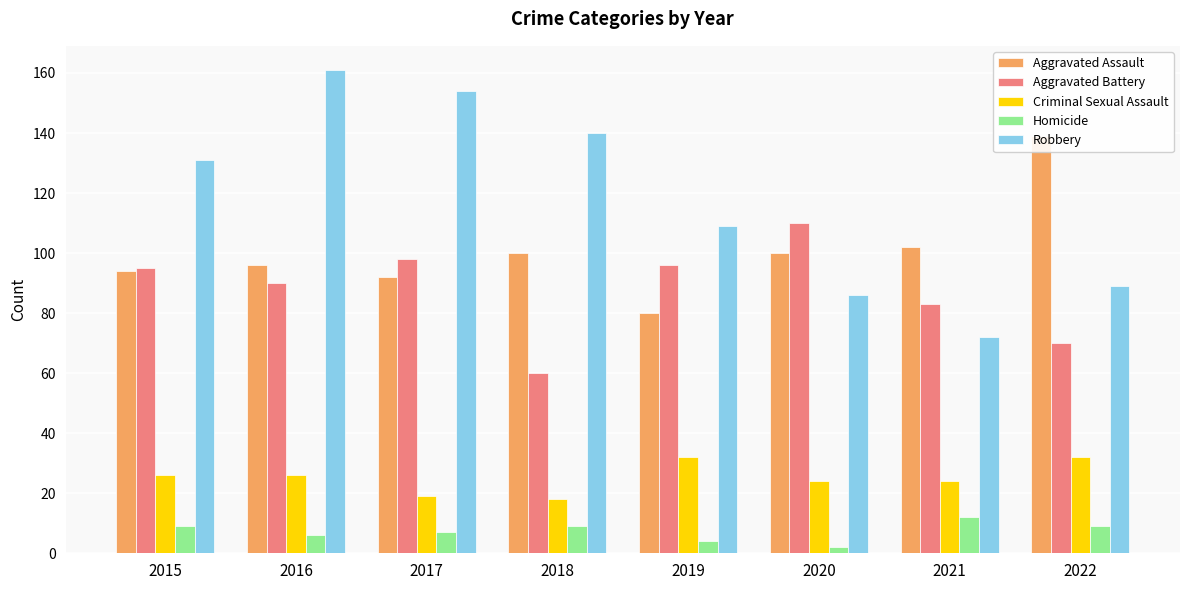

At how many categories does at least one series exceed 47?

8